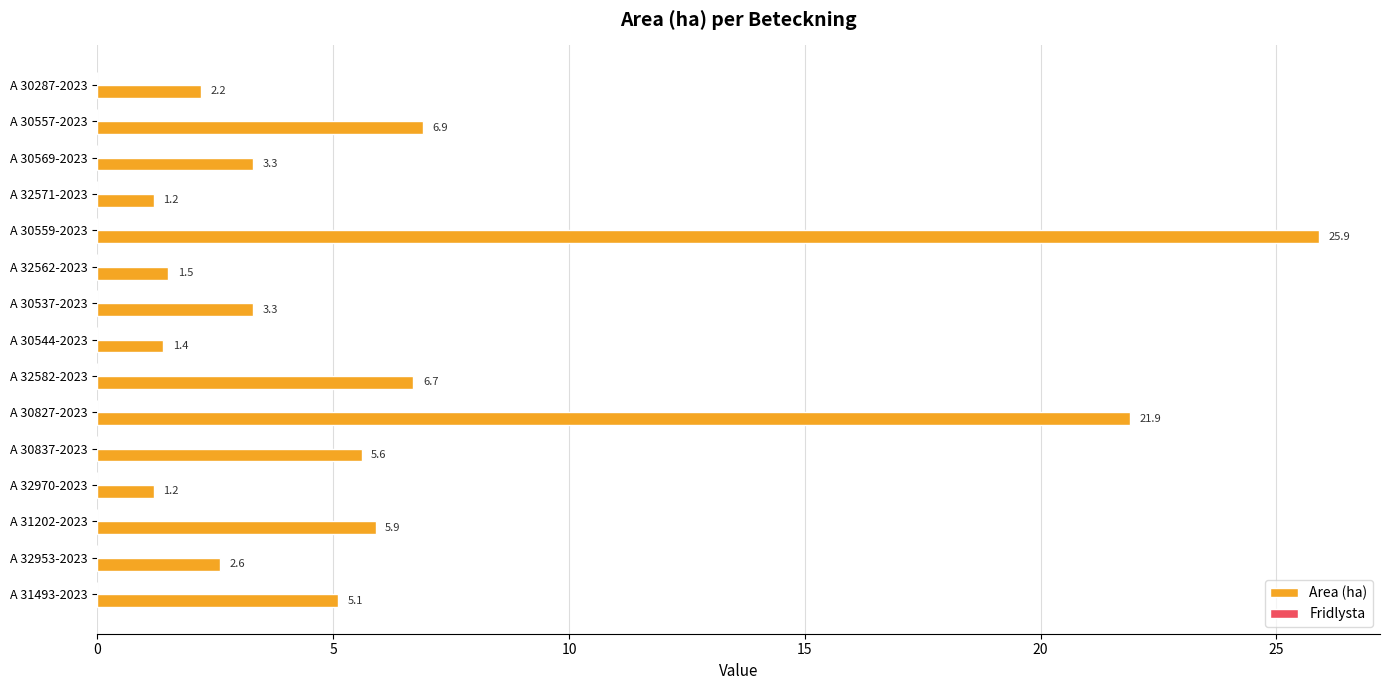

How many bars are there in total?

15